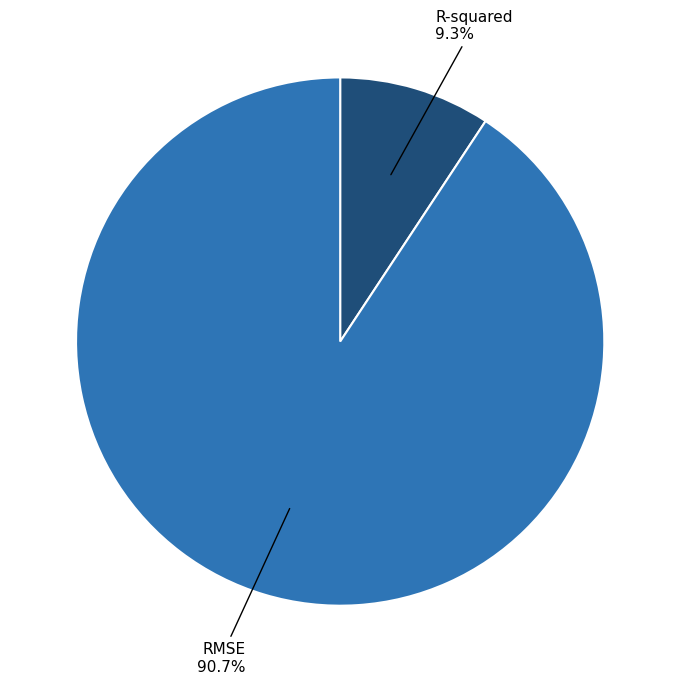

True or false: RMSE accounts for 91% of the total.

True